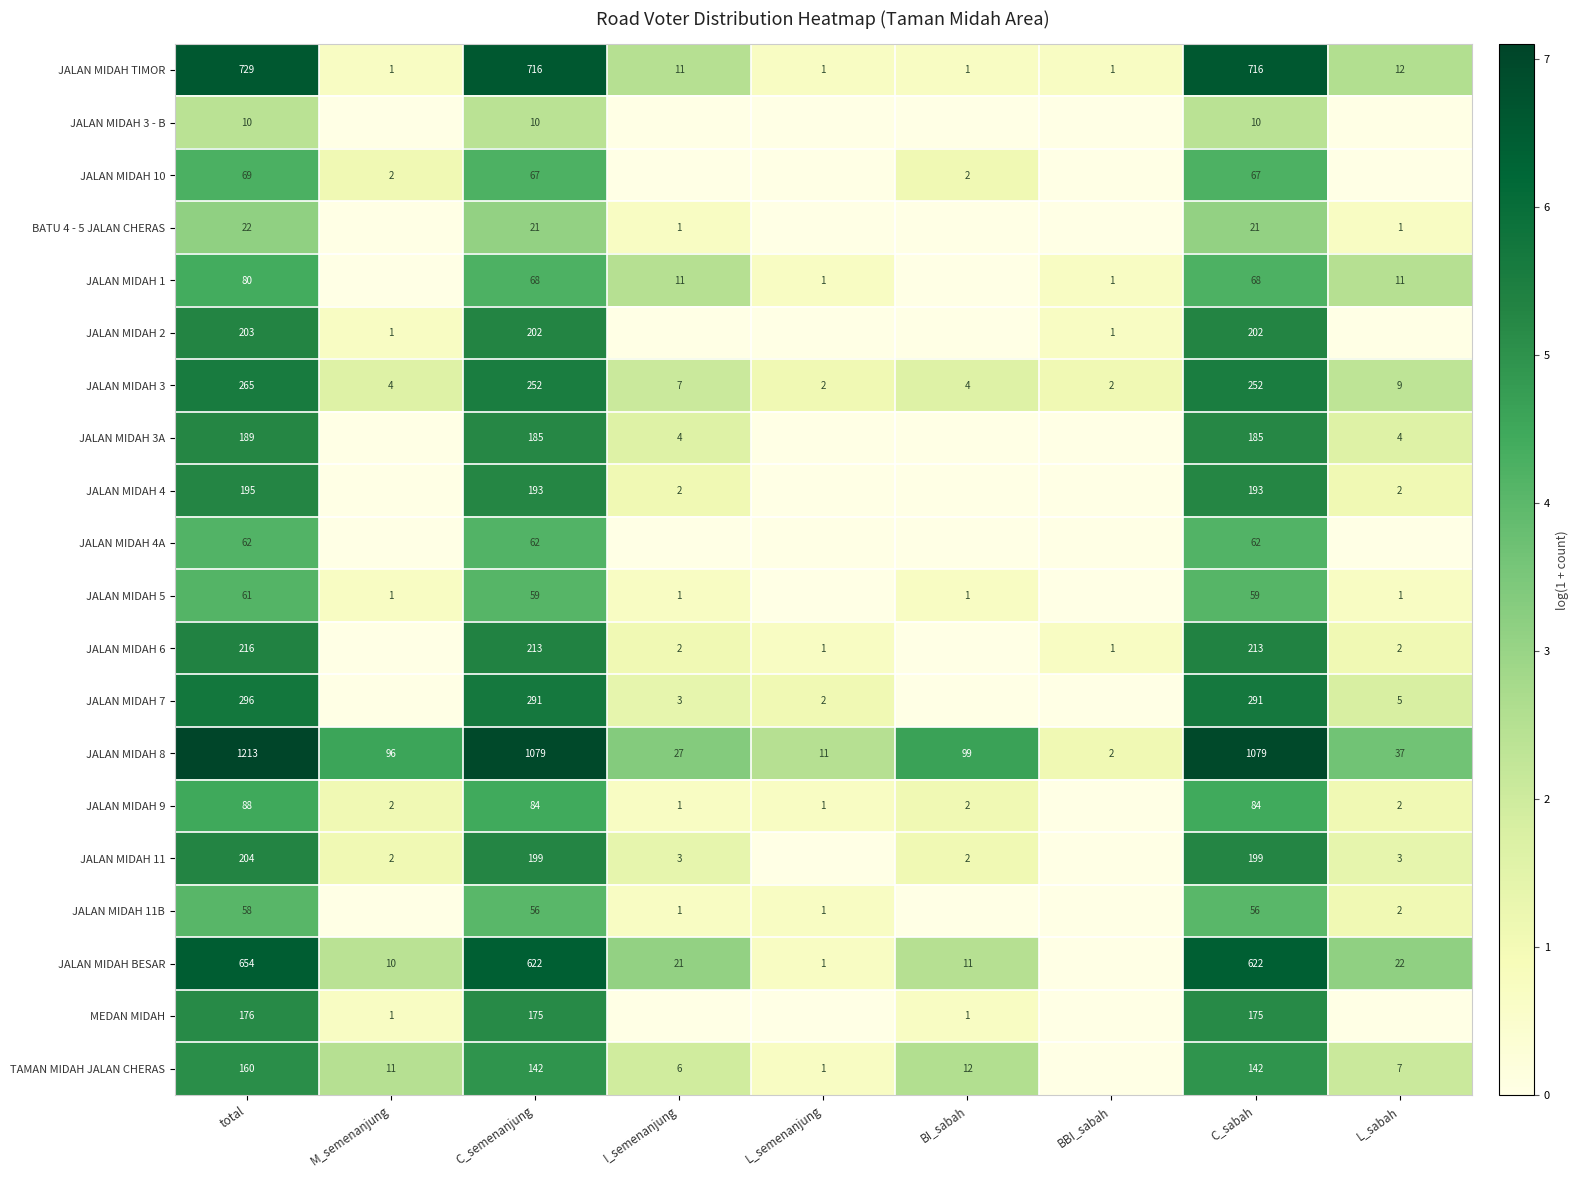

Is it true that JALAN MIDAH 3 equals 4 at M_semenanjung?

True